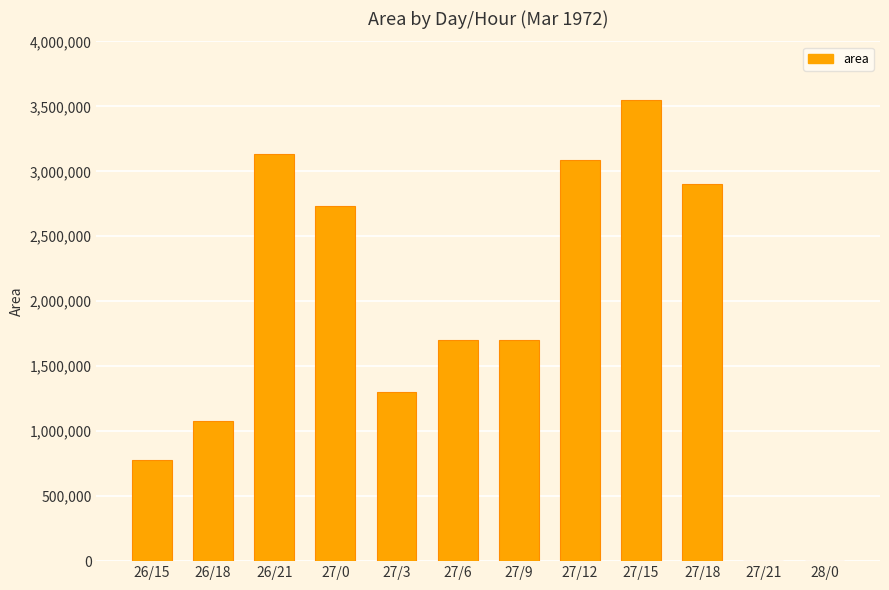

What is the sum of all values?

21964375